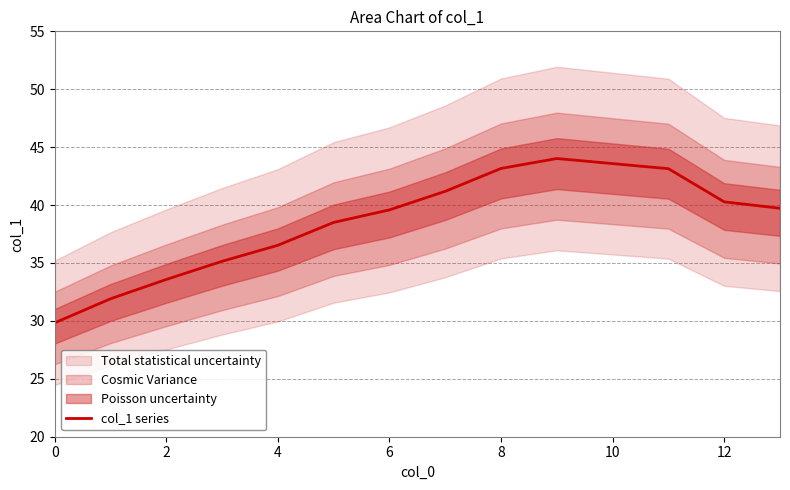

Where does the col_1 series series first go above 39?

6